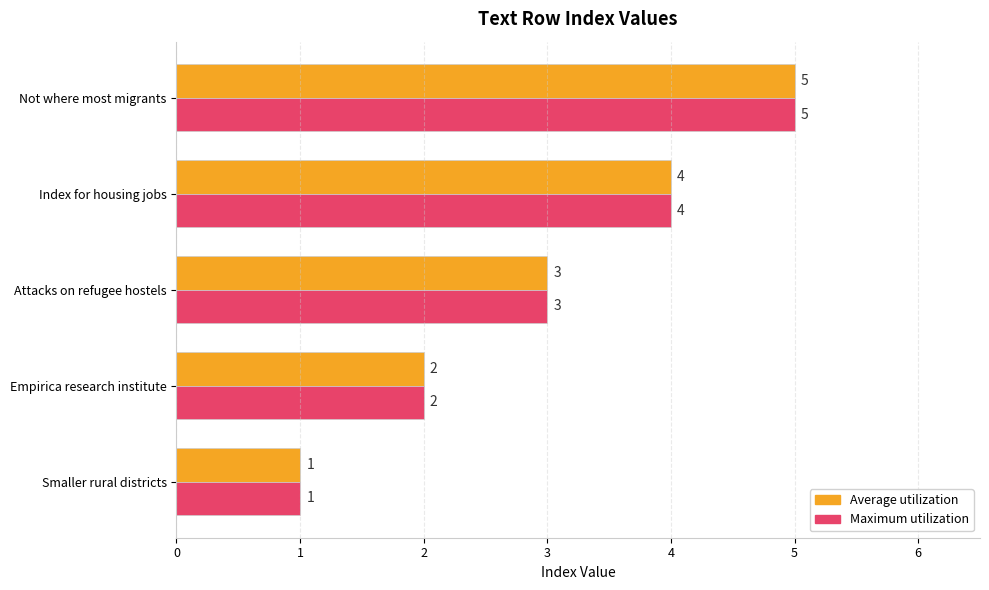

The Maximum utilization series shows 3 at Attacks on refugee hostels. True or false?

True